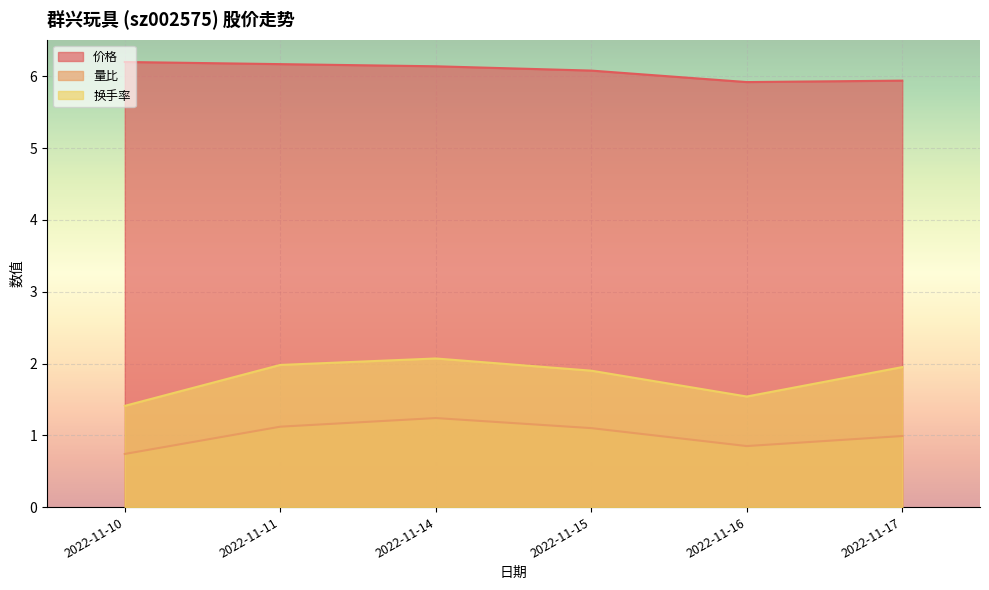

True or false: 换手率 and 量比 cross at least once.

False